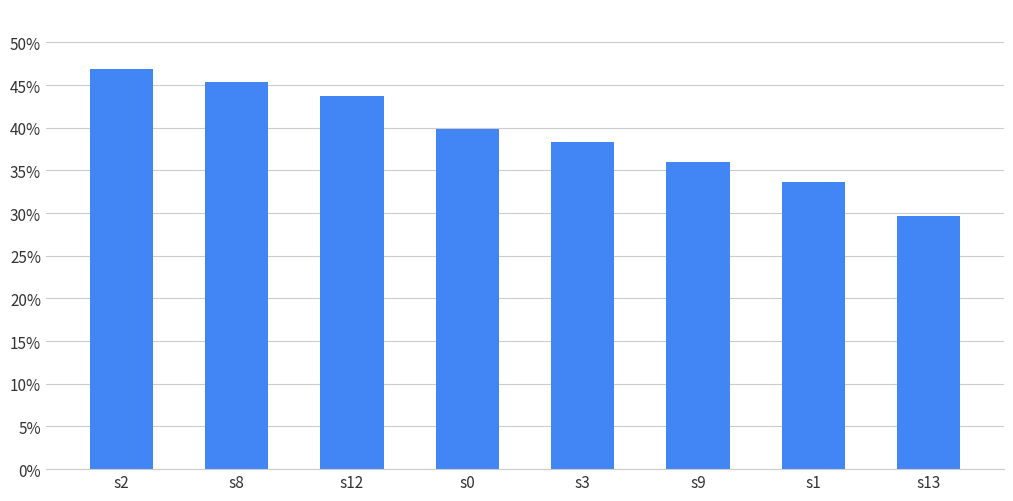

The value at s8 is 0.5. True or false?

True